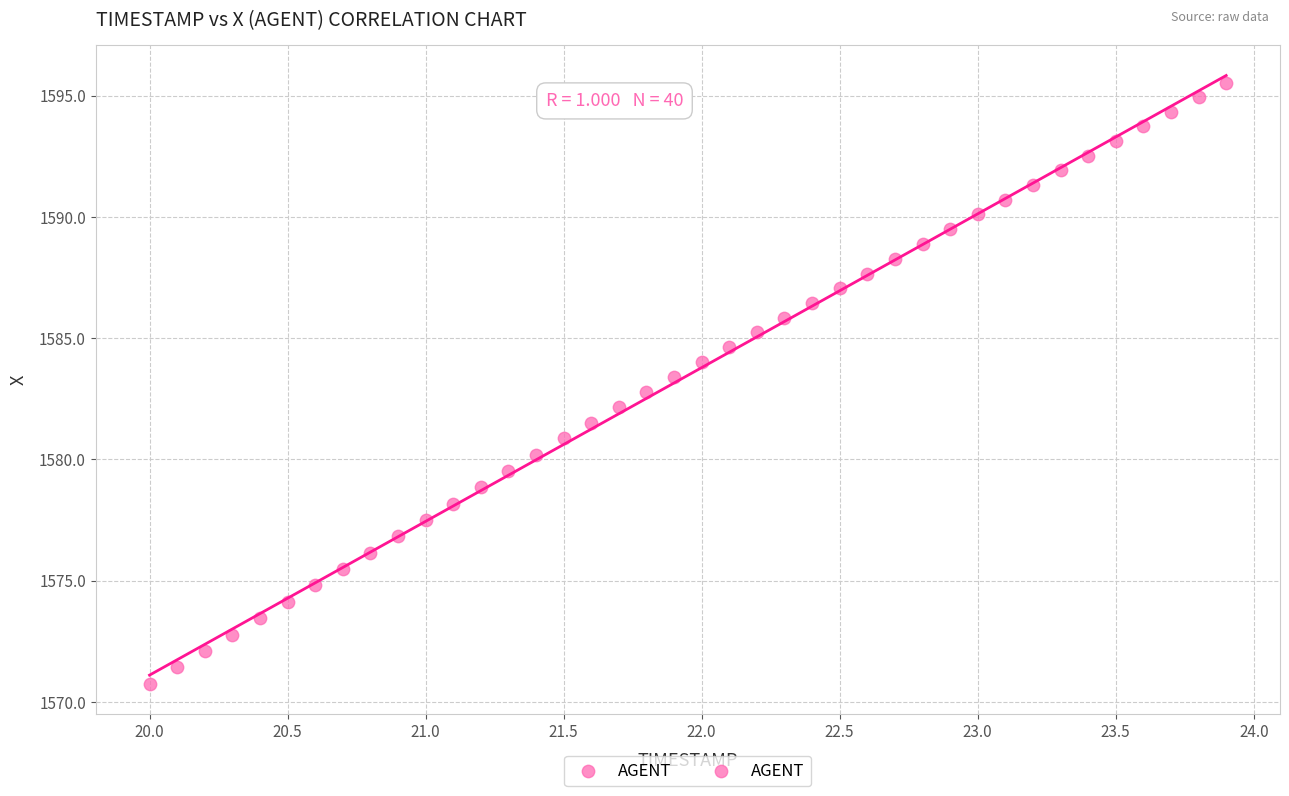

What is the range of Y values (max minus min)?

24.8